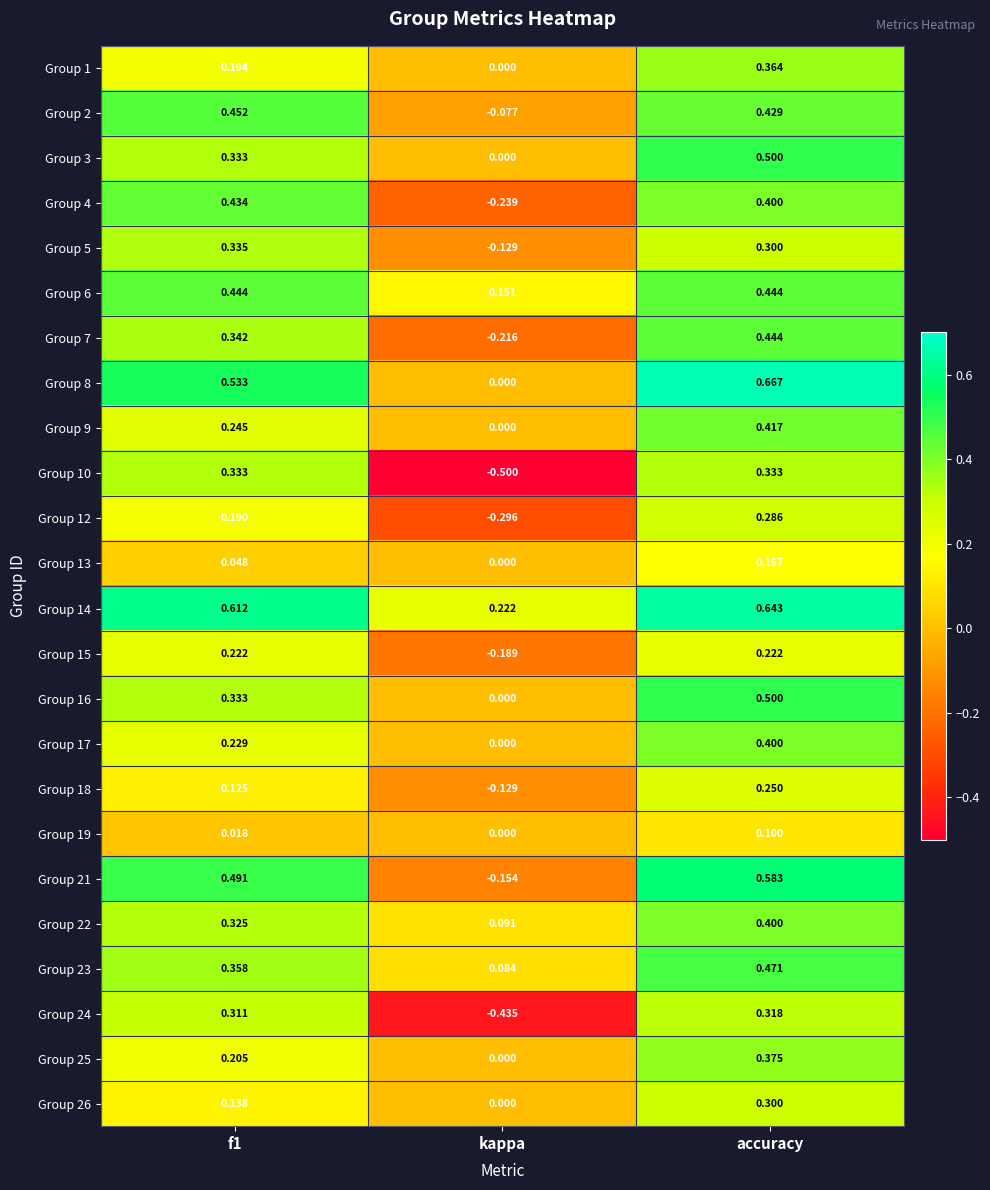

At which category is the sum across all series the highest?

accuracy